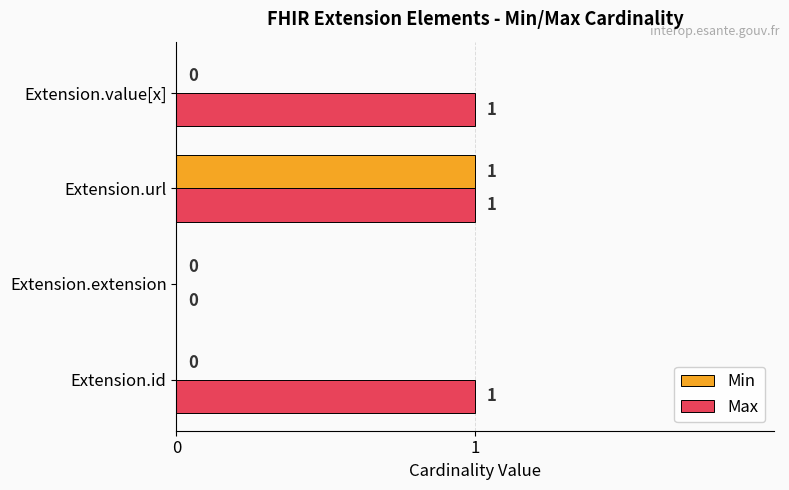

What is the sum of all Max values?

3